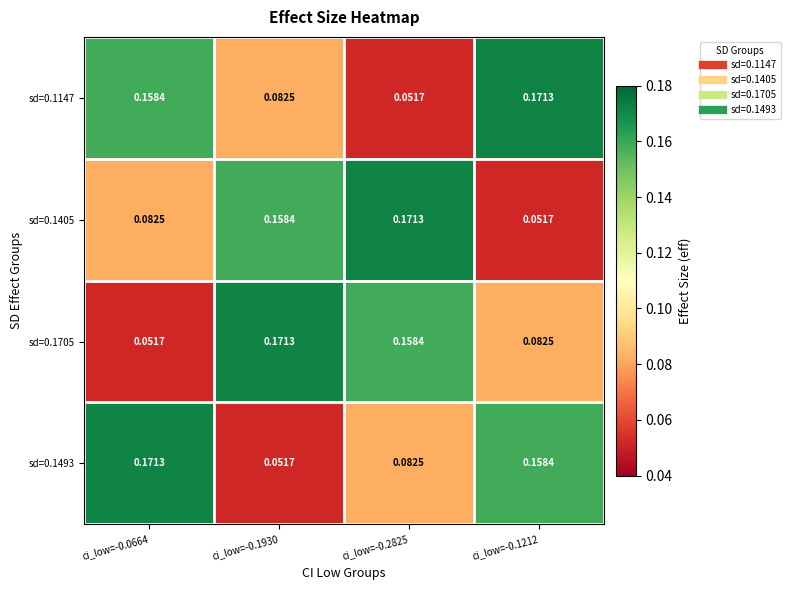

At which category is the sum across all series the highest?

ci_low=-0.0664